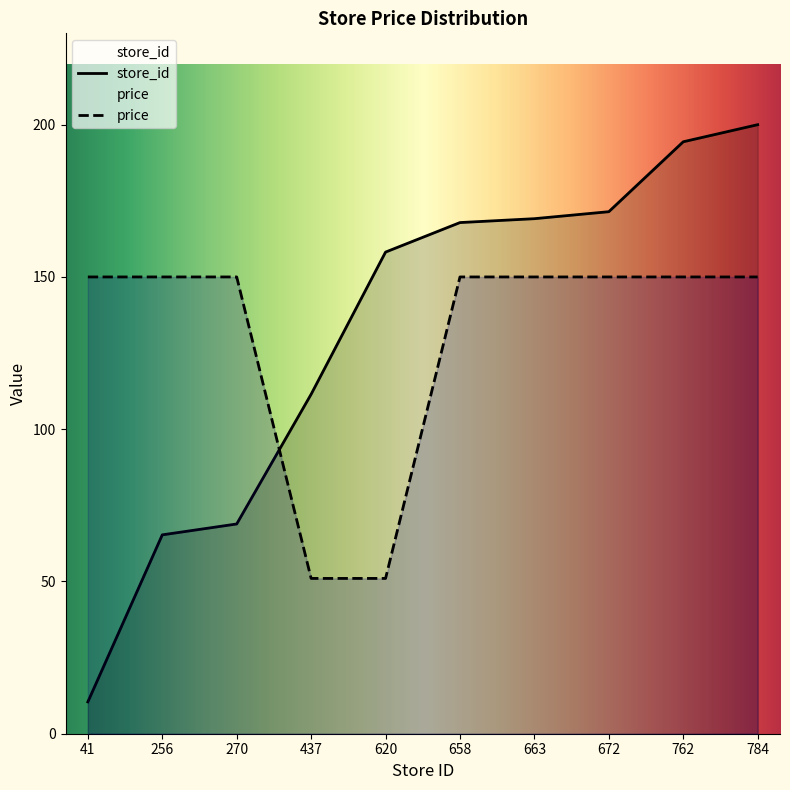

How many lines are shown in the chart?

2